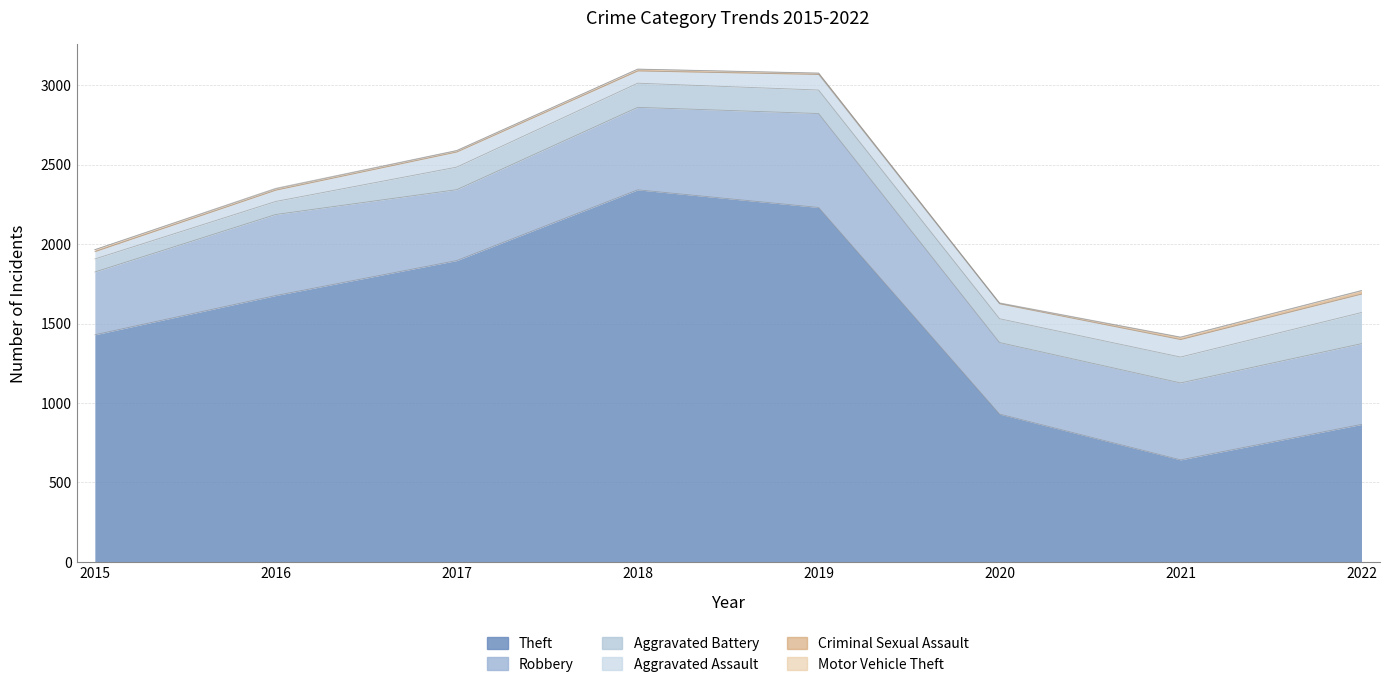

Reading right to left, list all the values displayed in this chart.

Theft: 865	642	930	2230	2341	1896	1676	1429
Robbery: 508	484	450	591	519	446	510	395
Aggravated Battery: 196	163	150	148	152	142	82	82
Aggravated Assault: 116	110	94	98	77	95	71	46
Criminal Sexual Assault: 21	14	3	8	11	8	8	12
Motor Vehicle Theft: 2	2	3	1	1	2	4	1